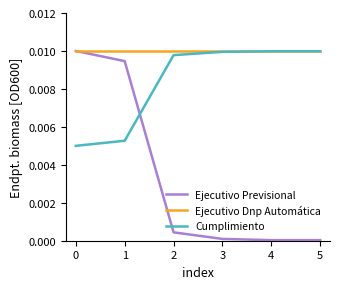

Which series changed the most between 0 and 2?

Ejecutivo Previsional